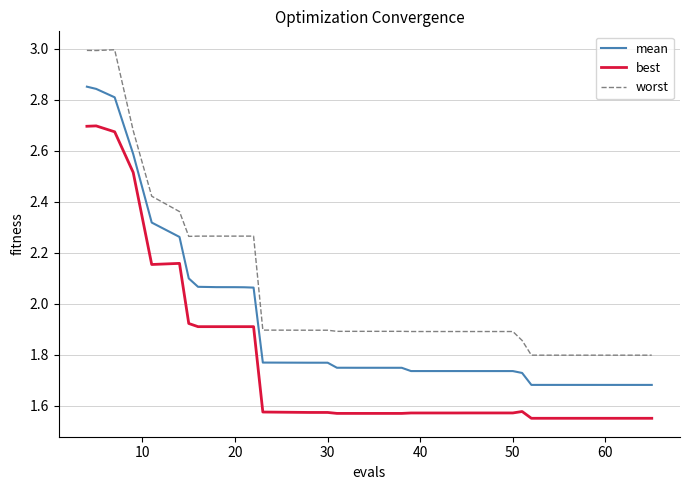

Rank the series by their maximum value, from lowest to highest.

best, mean, worst